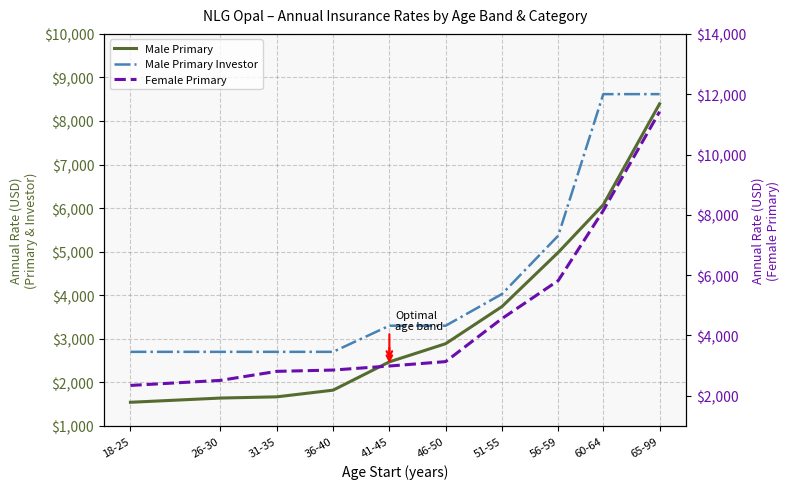

What is the label of the 2nd point from the left?

26-30